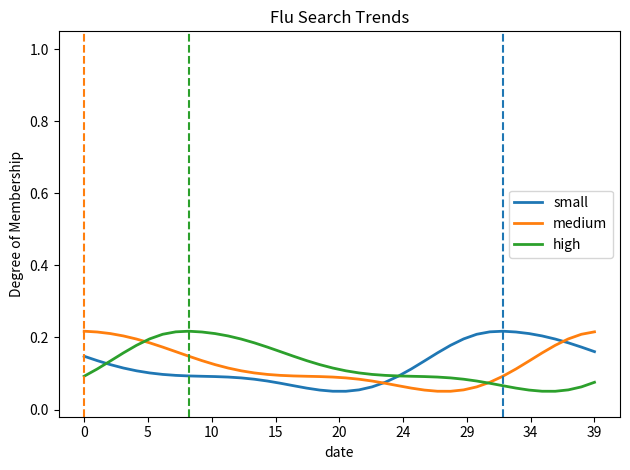

Count the number of categories in the chart.

40